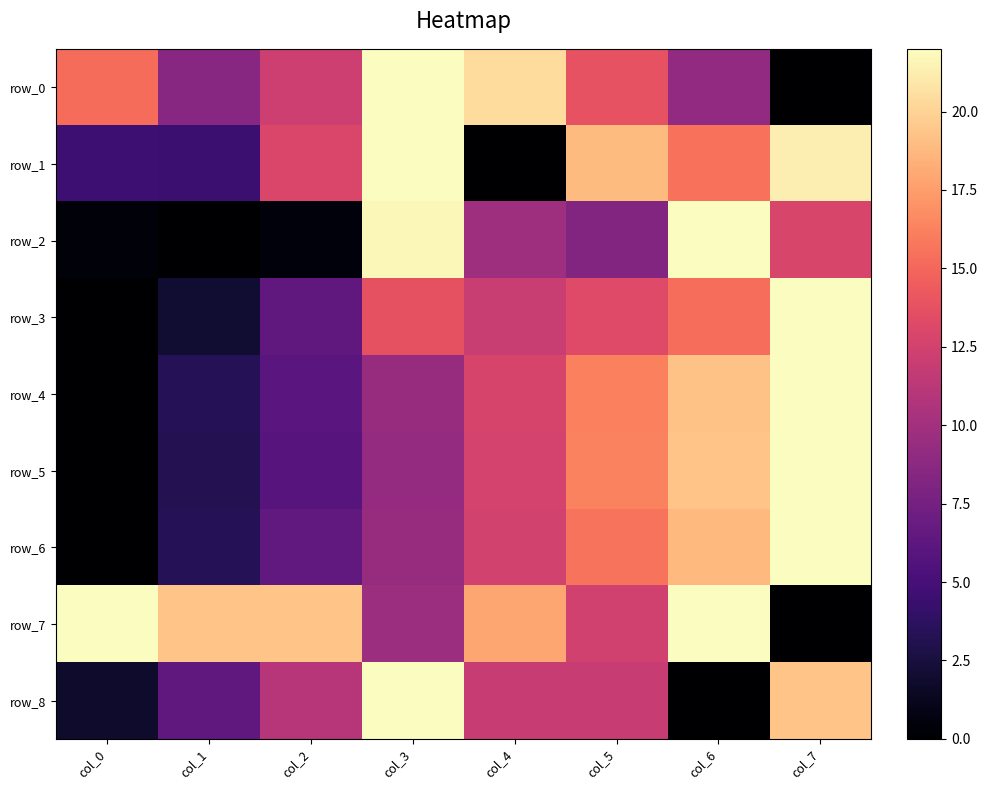

What is the spread (max minus min) of values at col_0?

22.0